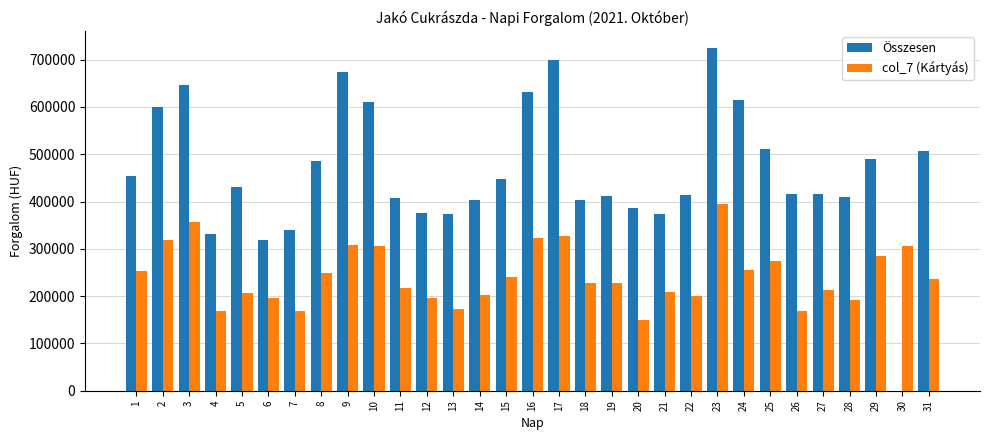

Which series has the largest total across all categories?

Összesen